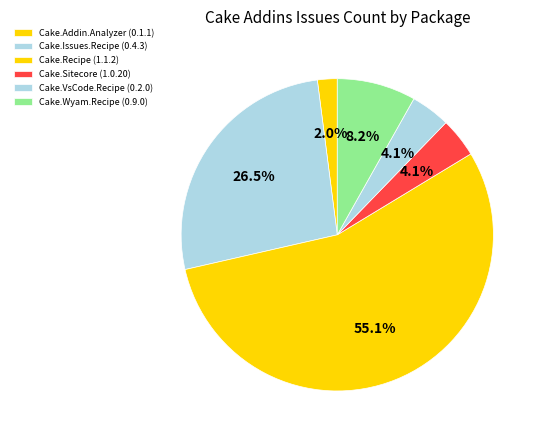

Which category has the biggest portion of the pie?

Cake.Recipe (1.1.2)